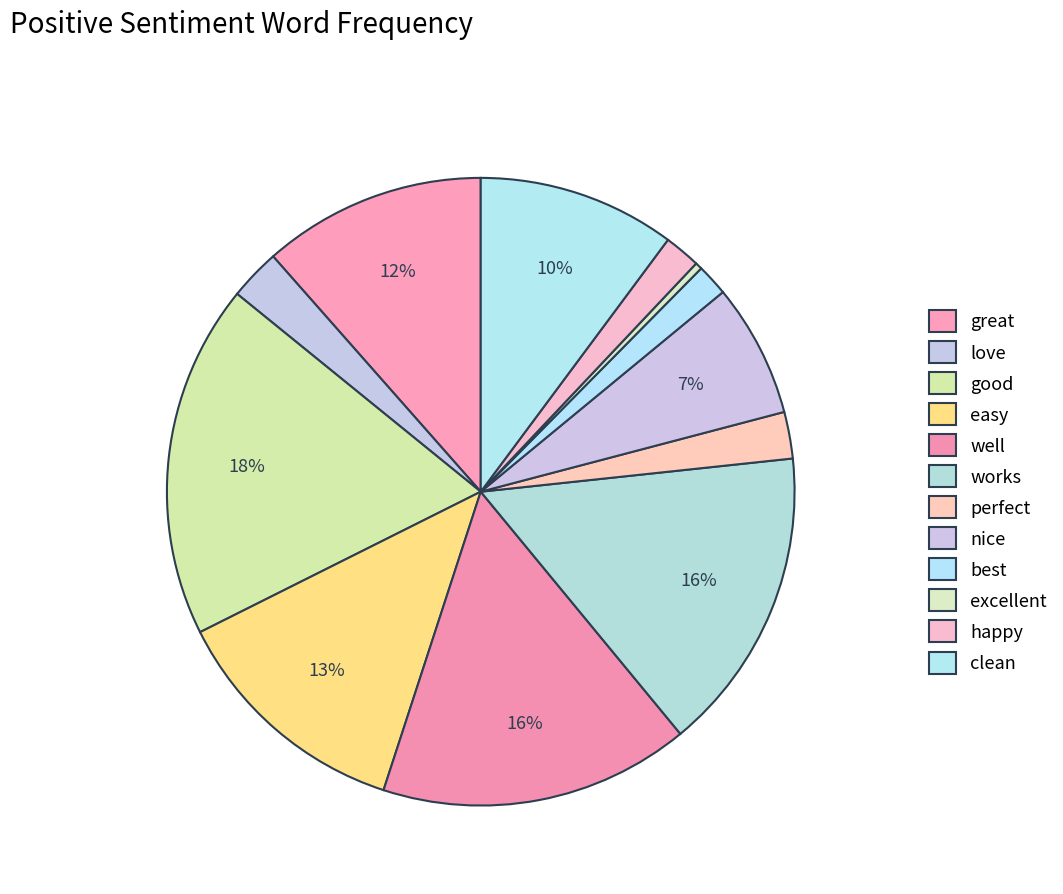

Is there a majority slice in this chart?

No